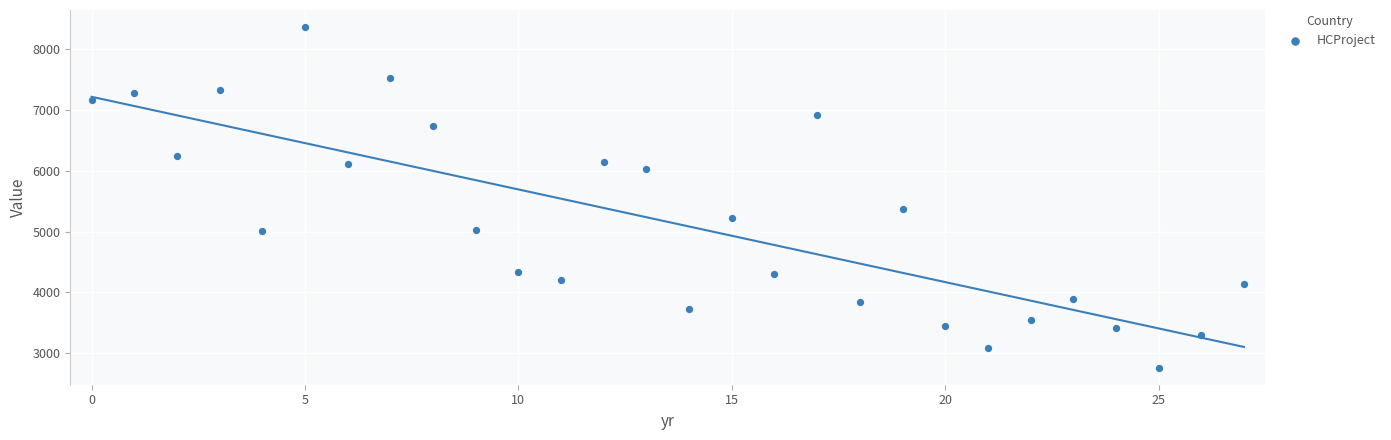

What Y value in the scatter plot is closest to 5565?

5369